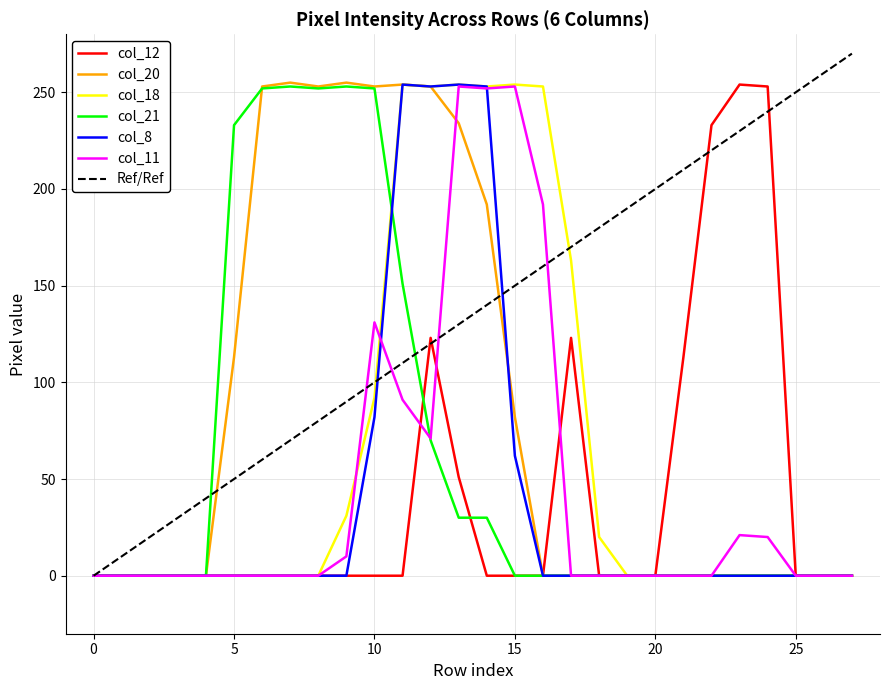

What is the maximum value shown in the chart?

270